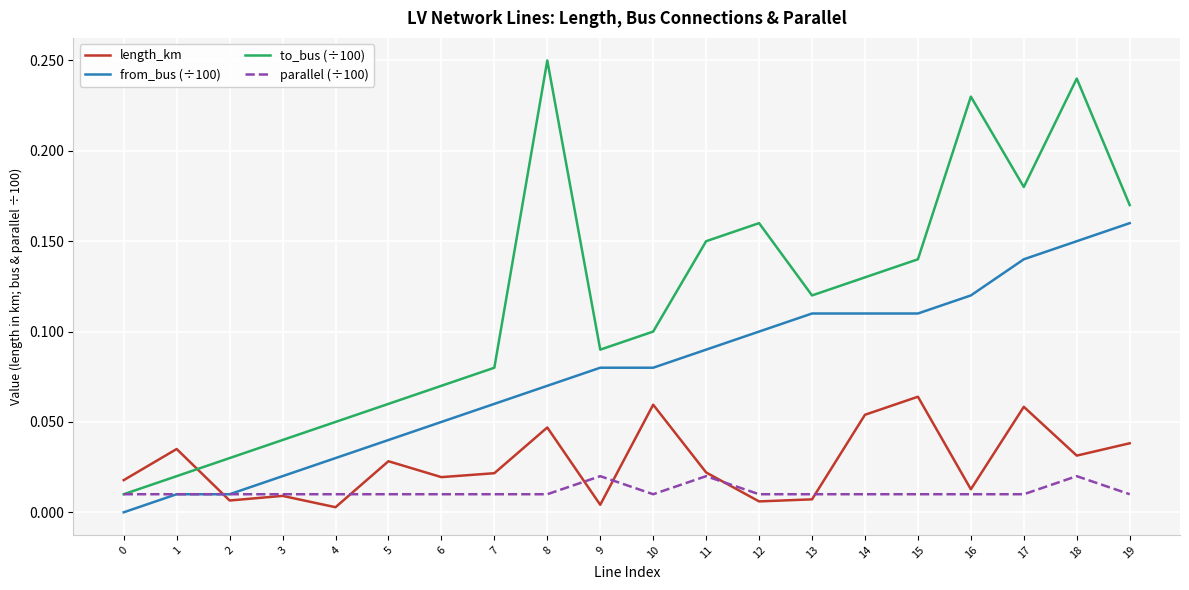

At which label does to_bus (÷100) reach its peak?

8